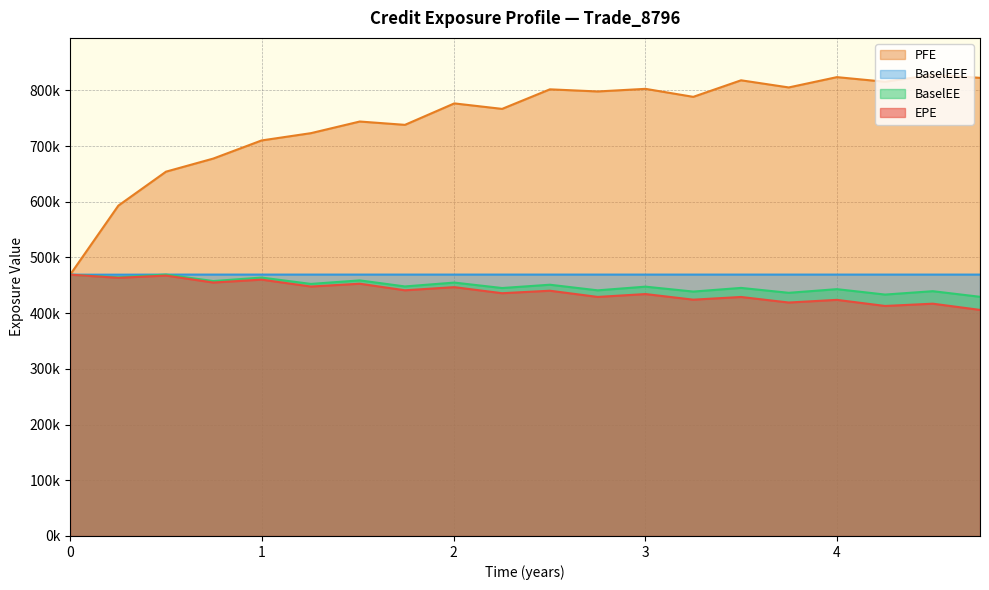

True or false: EPE and PFE intersect in this chart.

False